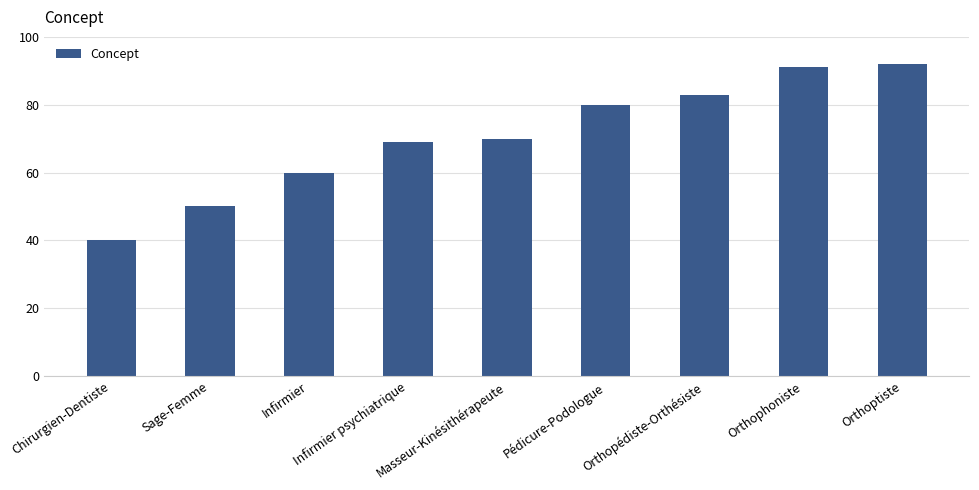

What is the value of the 3rd bar from the left?

60